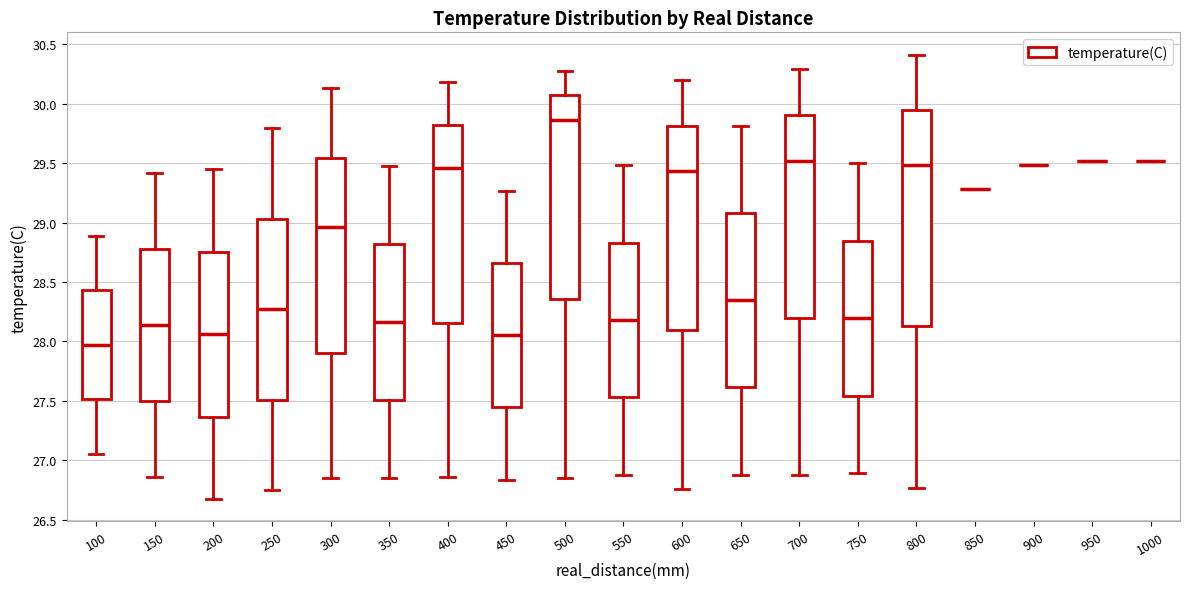

Comparing the boxes themselves (not the whiskers), which one is the tallest?

800